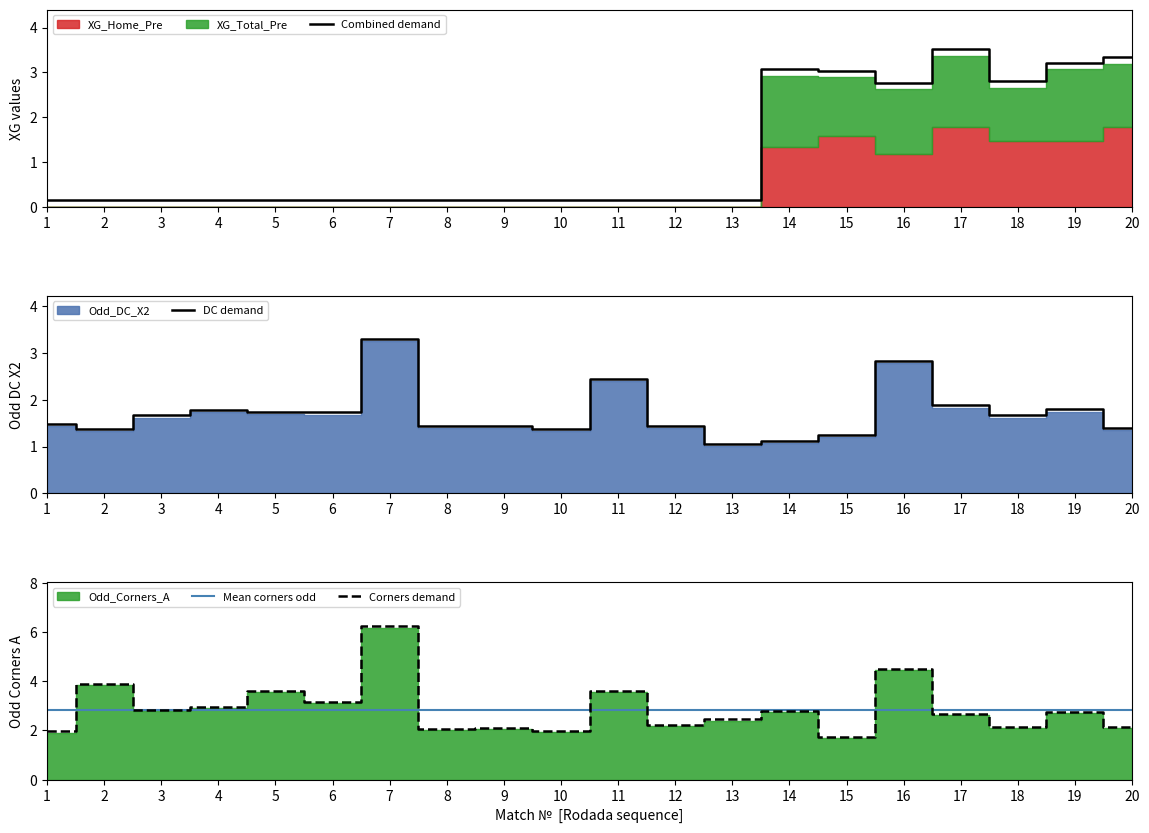

The value of Corners demand at 9 is 2.1. True or false?

True